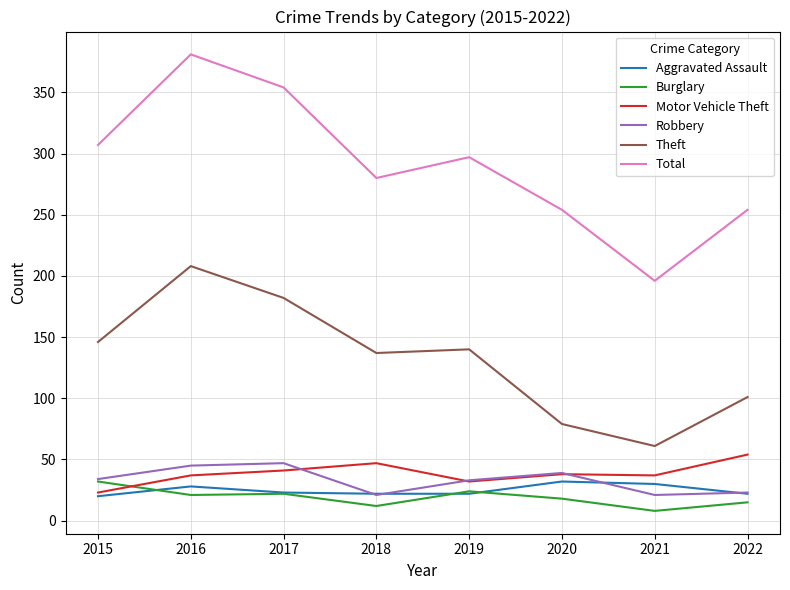

The Aggravated Assault series shows 23 at 2017. True or false?

True